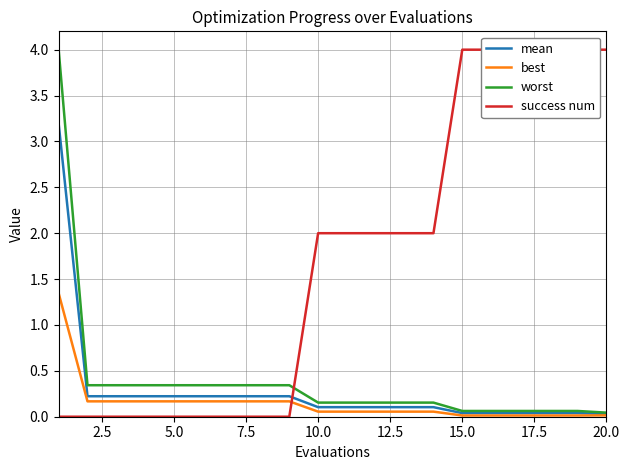

At how many categories does at least one series exceed 0?

20